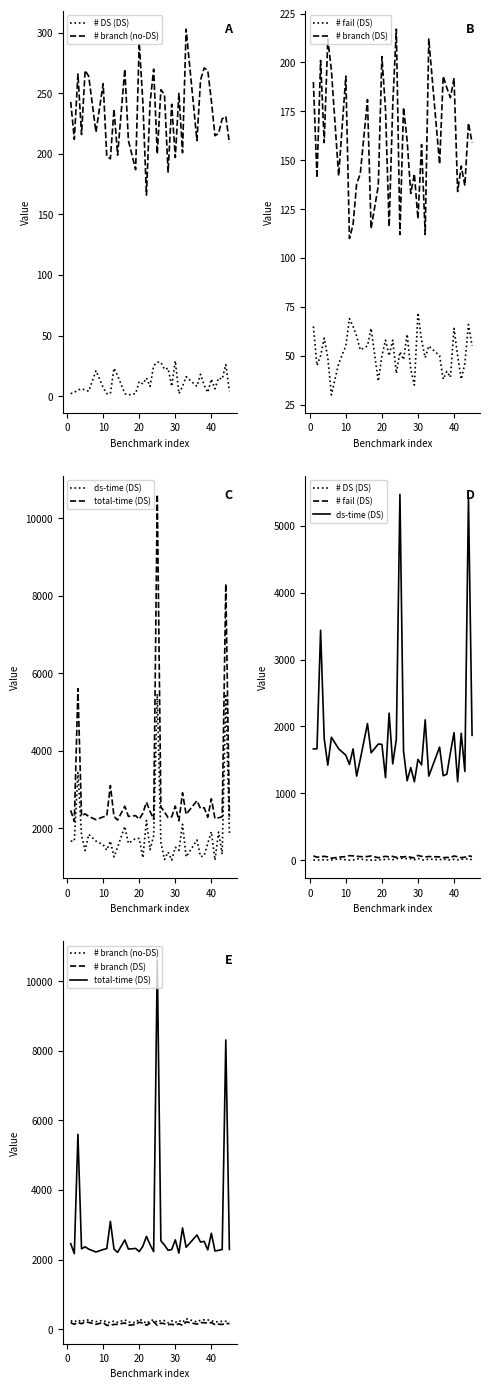

What is the total value across all series at 20?

4570